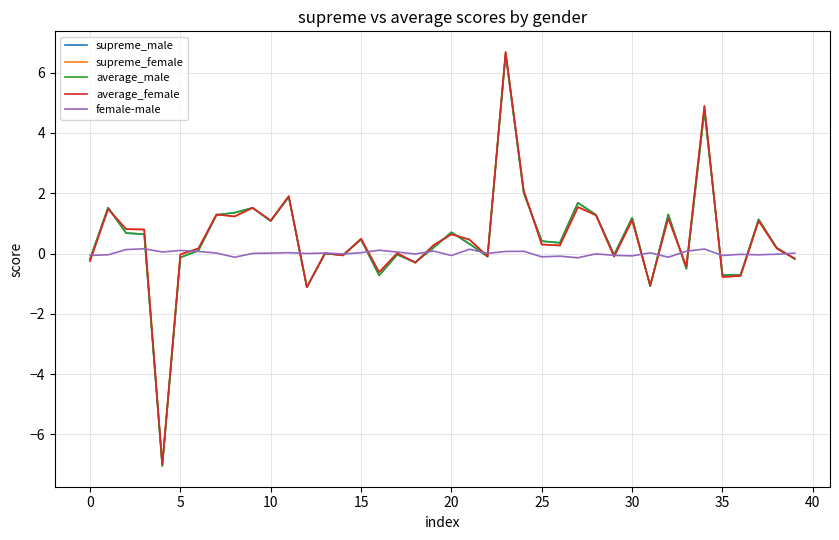

What is the greatest value displayed?

6.7